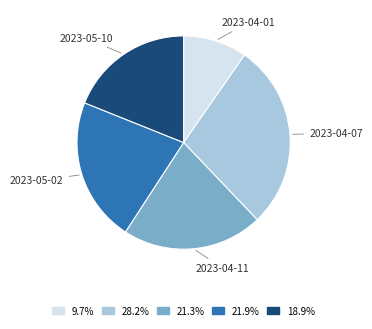

Does any single category account for the majority?

No